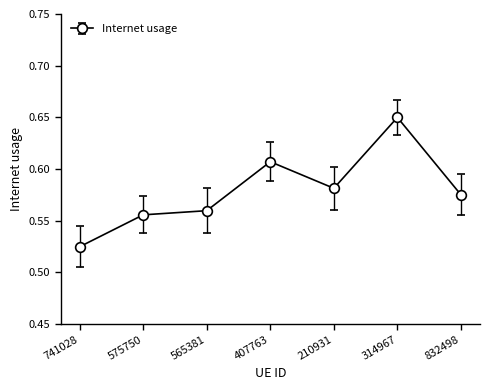

What is the change in value from 741028 to 832498?

+0.1